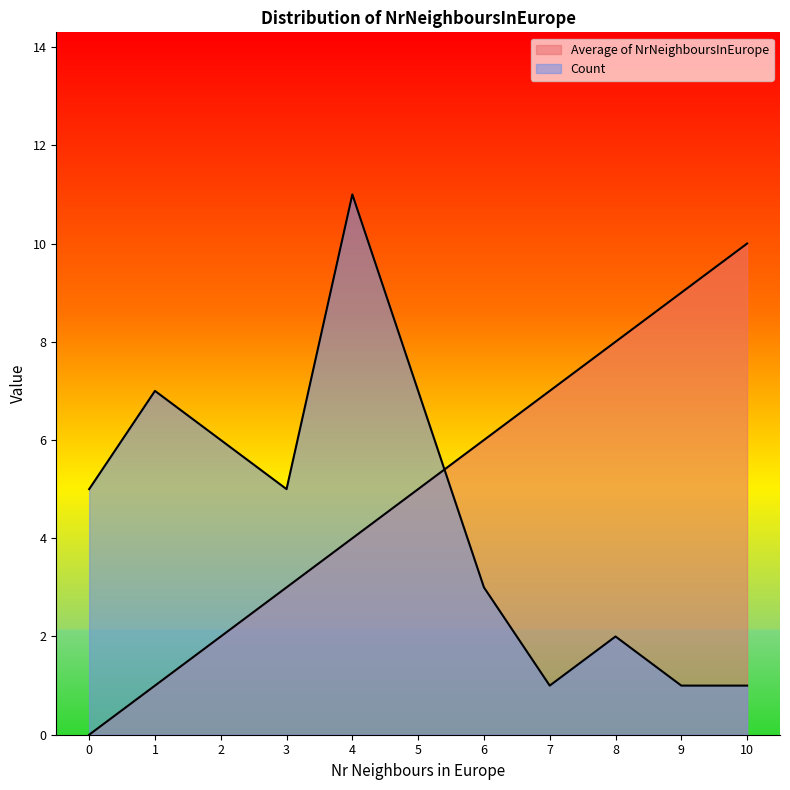

Which series has the widest spread of values?

Average of NrNeighboursInEurope